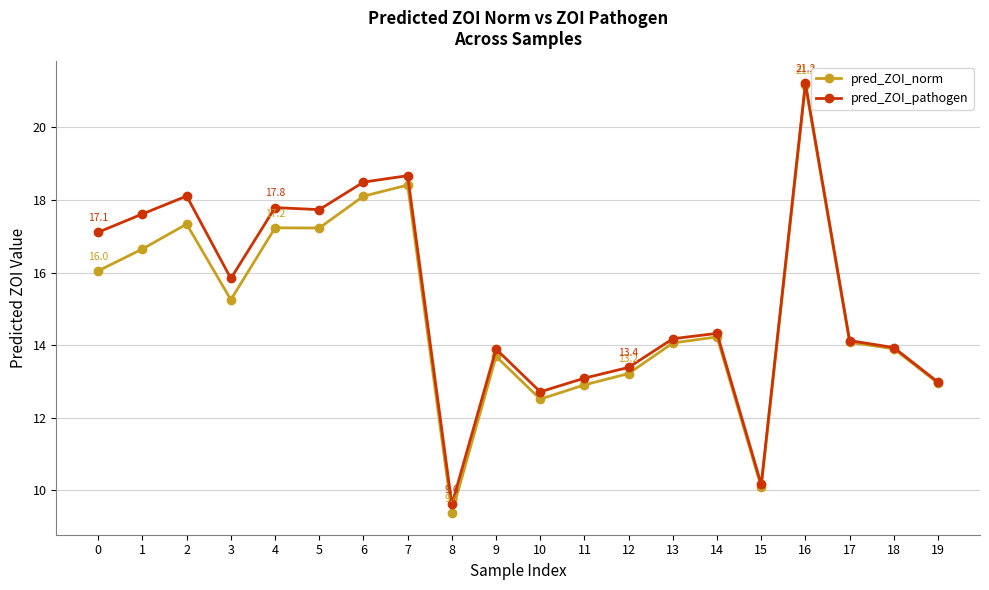

Which series has the largest range (max minus min)?

pred_ZOI_norm